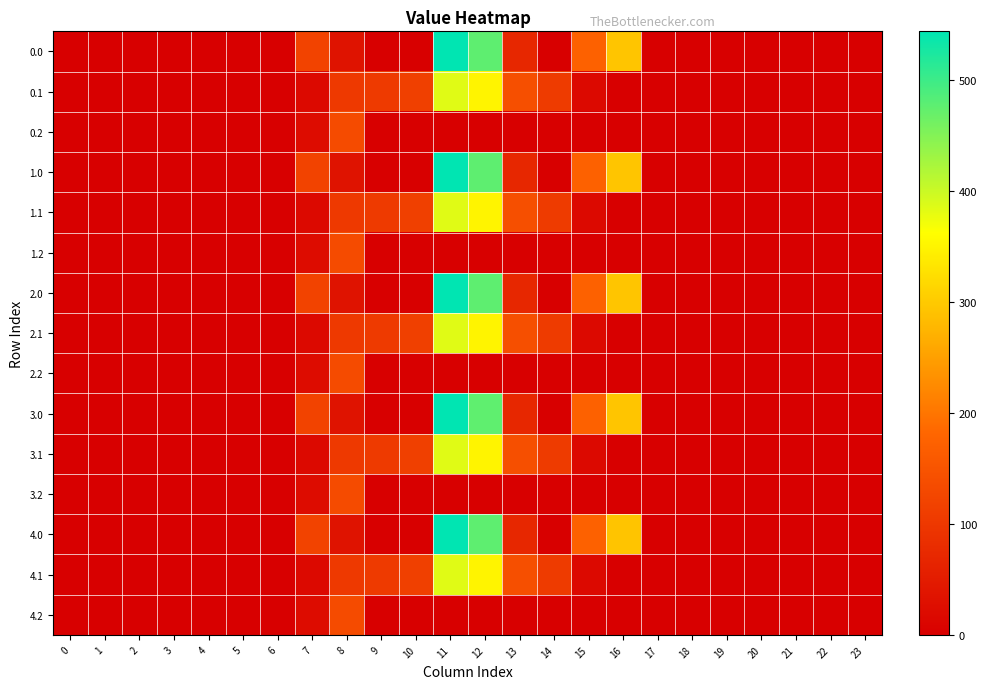

How many data points does each series have?

24